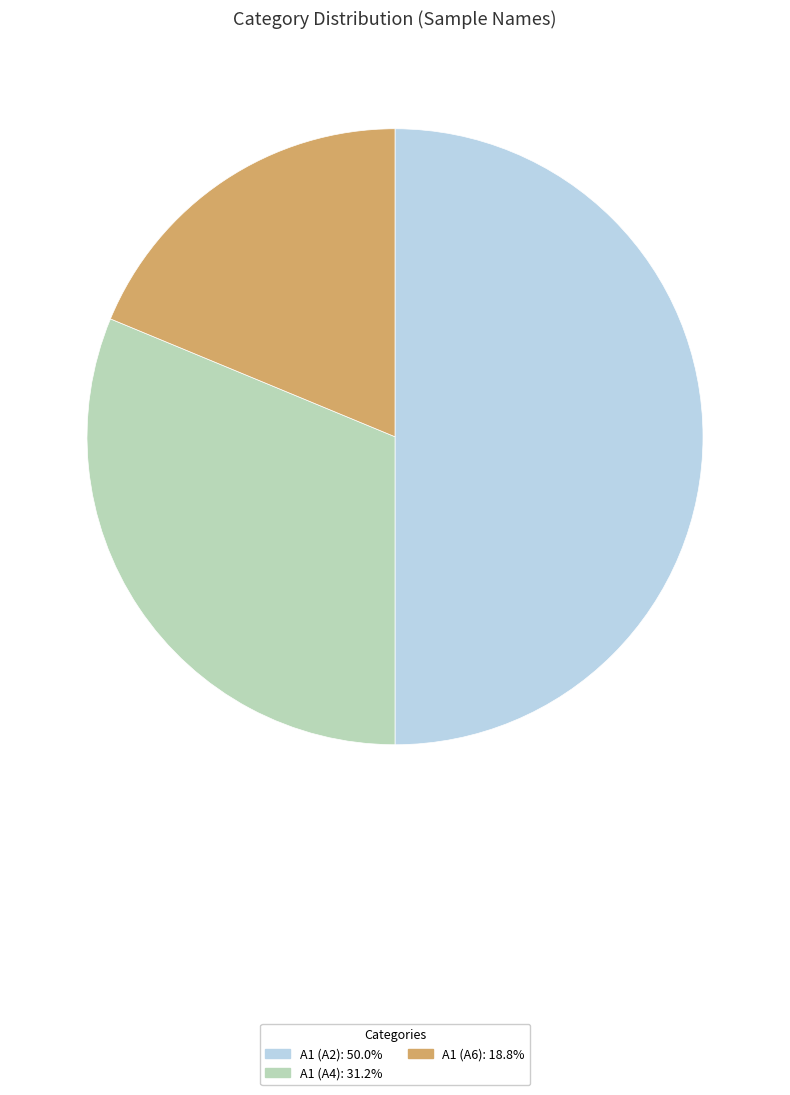

Combined, do A1 (A2): 50.0% and A1 (A4): 31.2% account for over 50%?

Yes